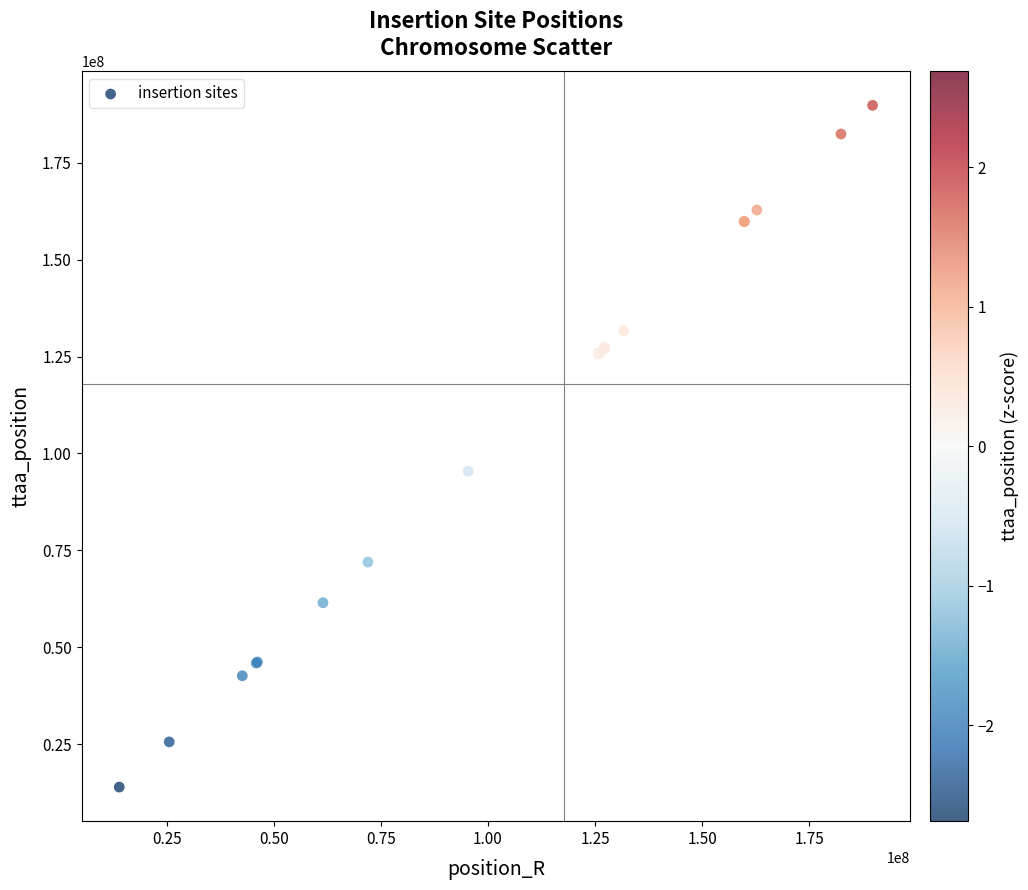

What Y value in the scatter plot is closest to 101862505?

95396045